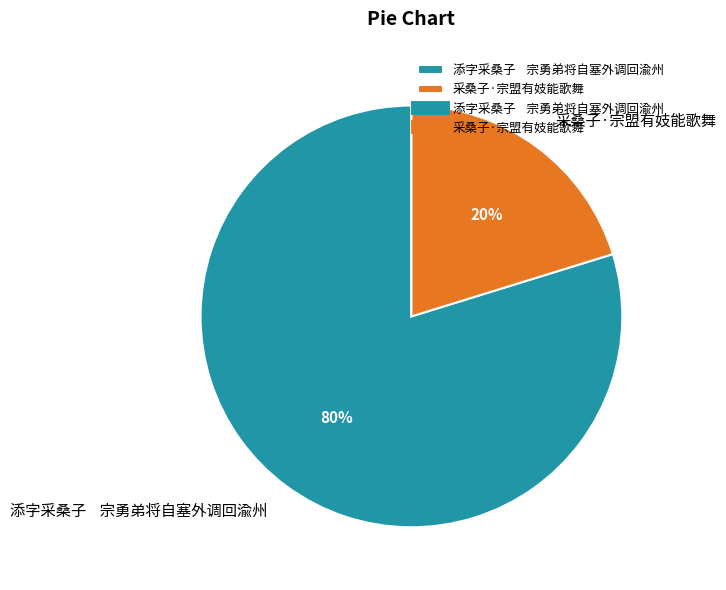

To the nearest percent, what portion does 采桑子·宗盟有妓能歌舞 represent?

20%